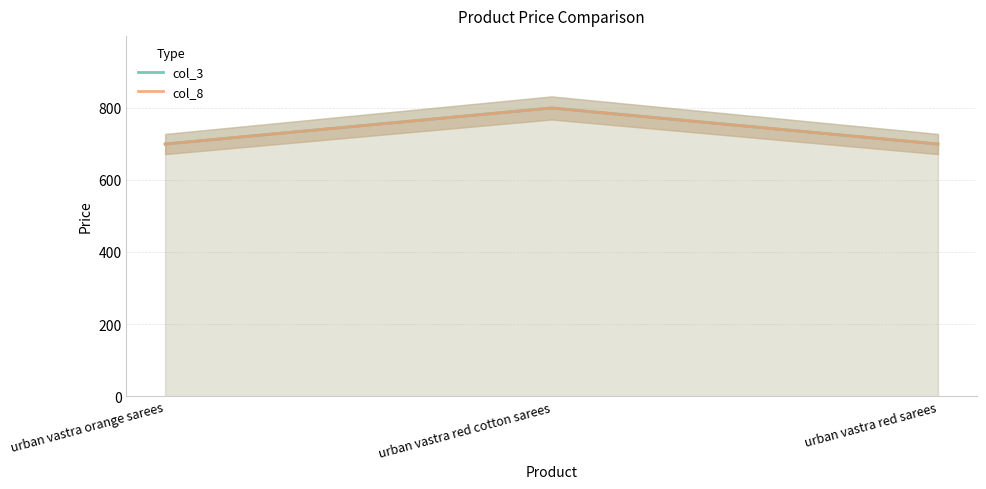

What is the average value of the col_3 series?

732